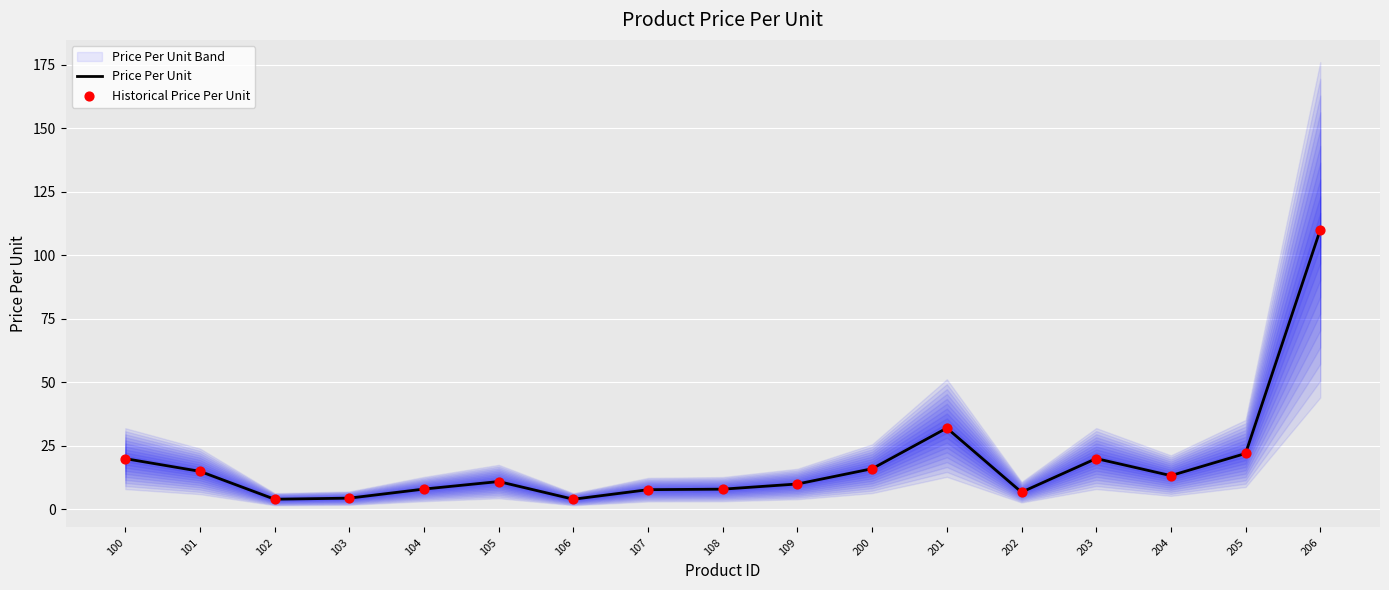

At how many categories does at least one series exceed 75?

1